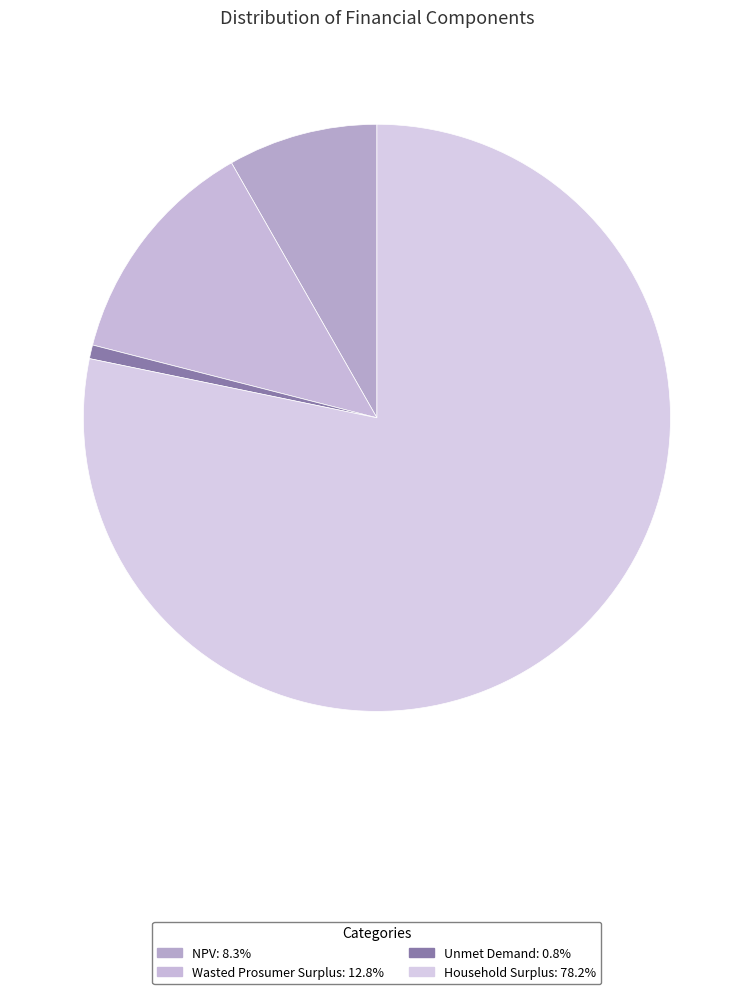

What is the change in value from NPV to Household Surplus?

+36203781.6